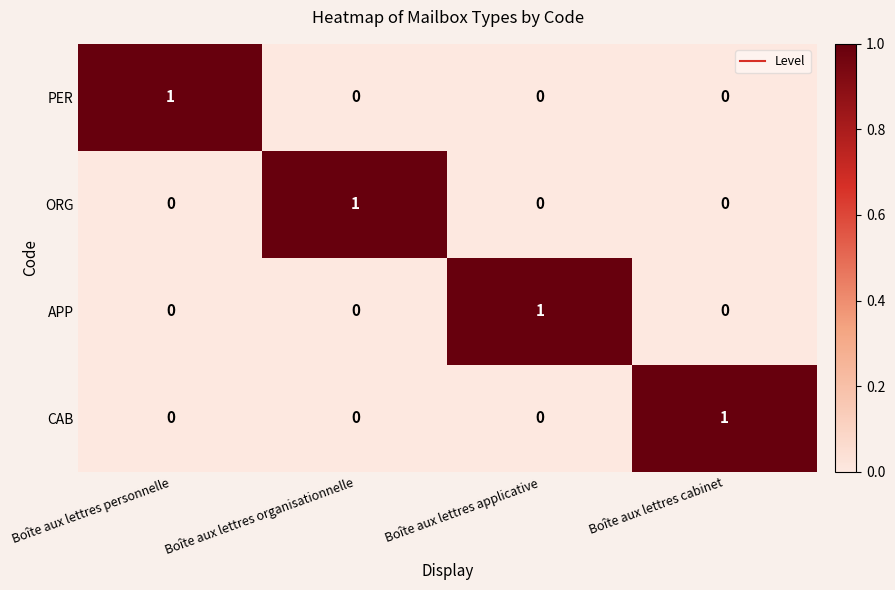

At how many categories does at least one series exceed 0?

4